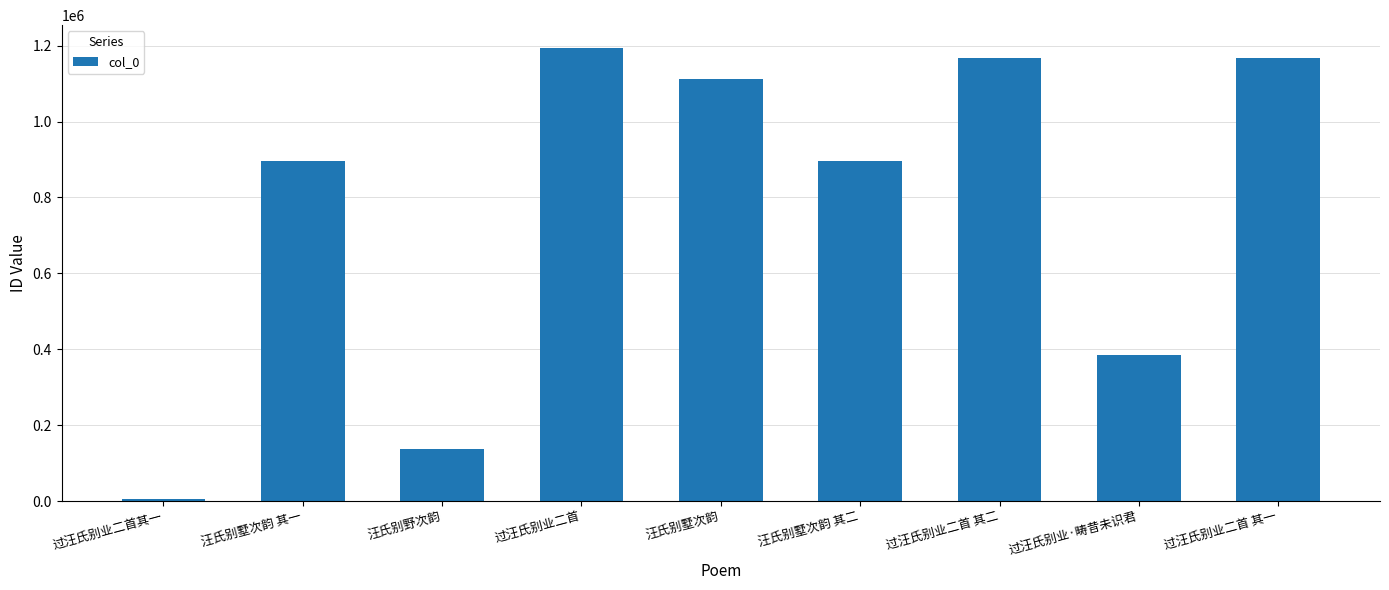

Approximately how many times larger is the value at 过汪氏别业·畴昔未识君 compared to 过汪氏别业二首其一?

70.8